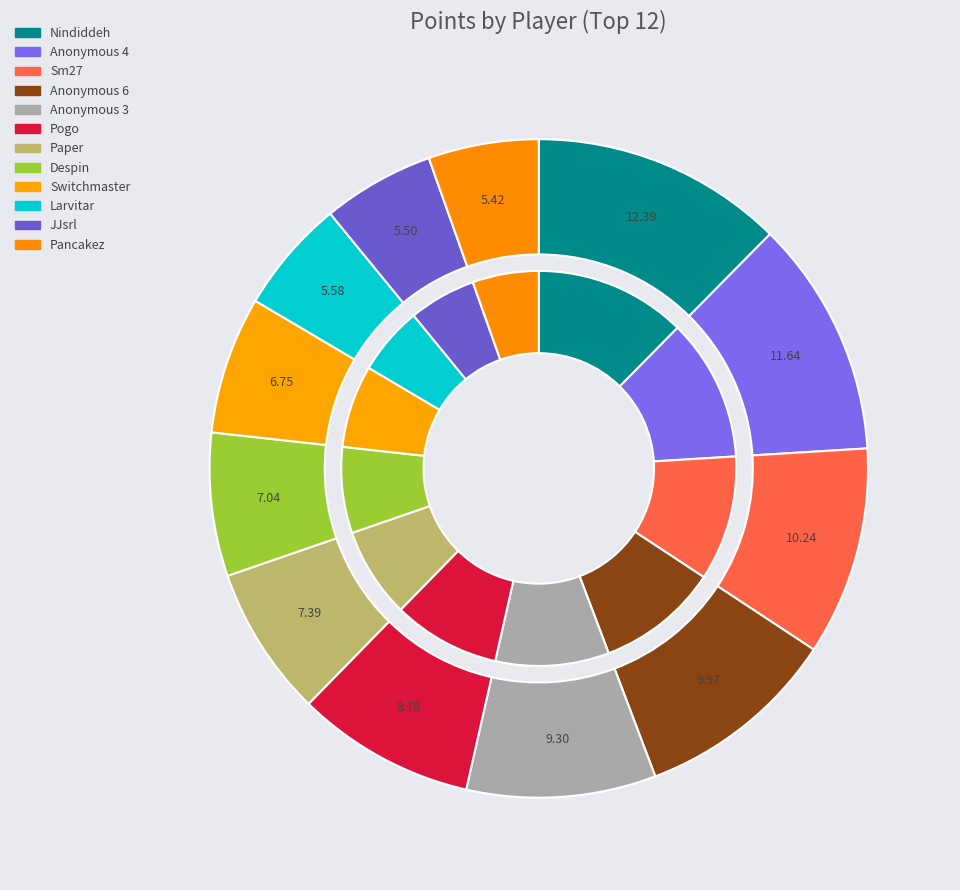

What is the change in value from Sm27 to Despin?

-156